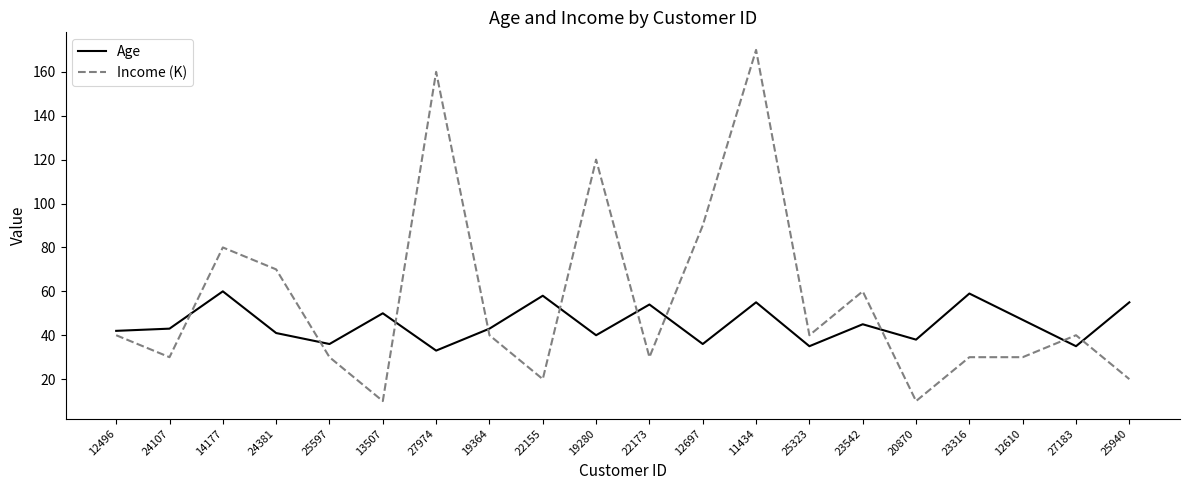

Reading left to right, list all the values displayed in this chart.

Age: 12496=42	24107=43	14177=60	24381=41	25597=36	13507=50	27974=33	19364=43	22155=58	19280=40	22173=54	12697=36	11434=55	25323=35	23542=45	20870=38	23316=59	12610=47	27183=35	25940=55
Income (K): 12496=40	24107=30	14177=80	24381=70	25597=30	13507=10	27974=160	19364=40	22155=20	19280=120	22173=30	12697=90	11434=170	25323=40	23542=60	20870=10	23316=30	12610=30	27183=40	25940=20